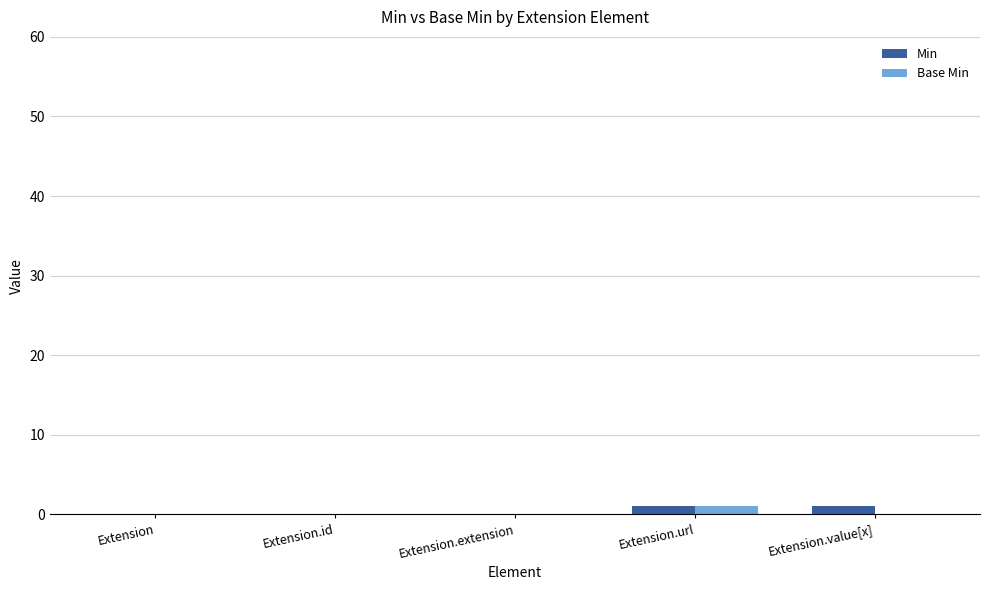

True or false: Base Min has a value of 0 at Extension.

True